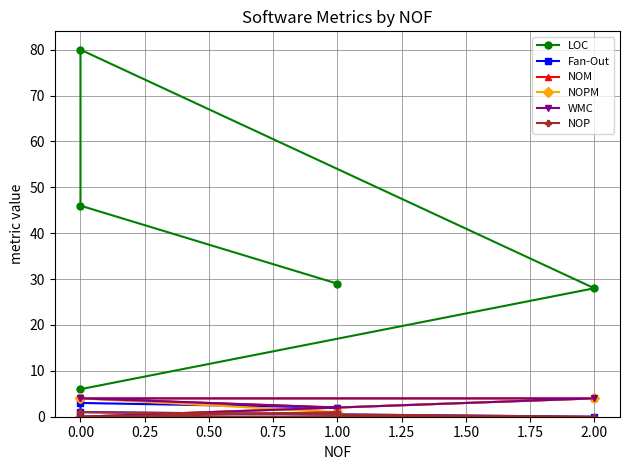

Which series has the largest range (max minus min)?

LOC